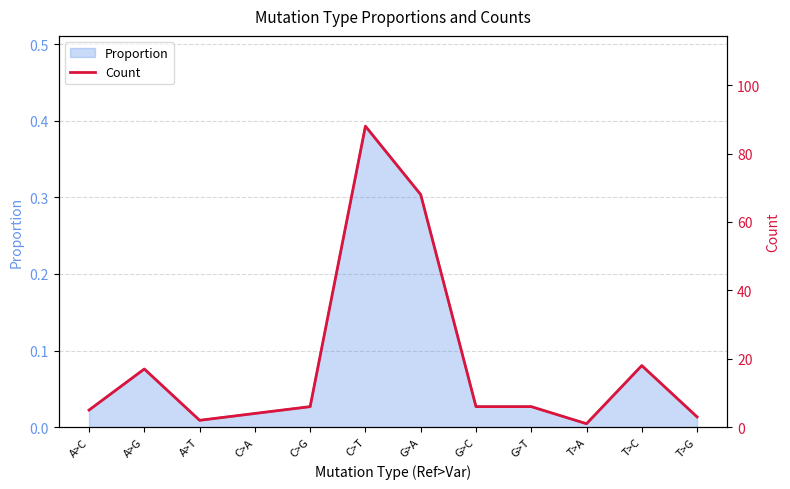

Reading right to left, transcribe all the data shown in this chart.

T>G=3	T>C=18	T>A=1	G>T=6	G>C=6	G>A=68	C>T=88	C>G=6	C>A=4	A>T=2	A>G=17	A>C=5